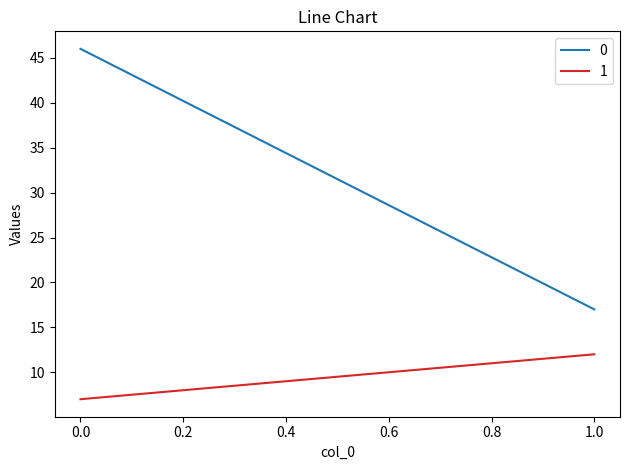

Does the chart display data point markers on the line(s)?

No